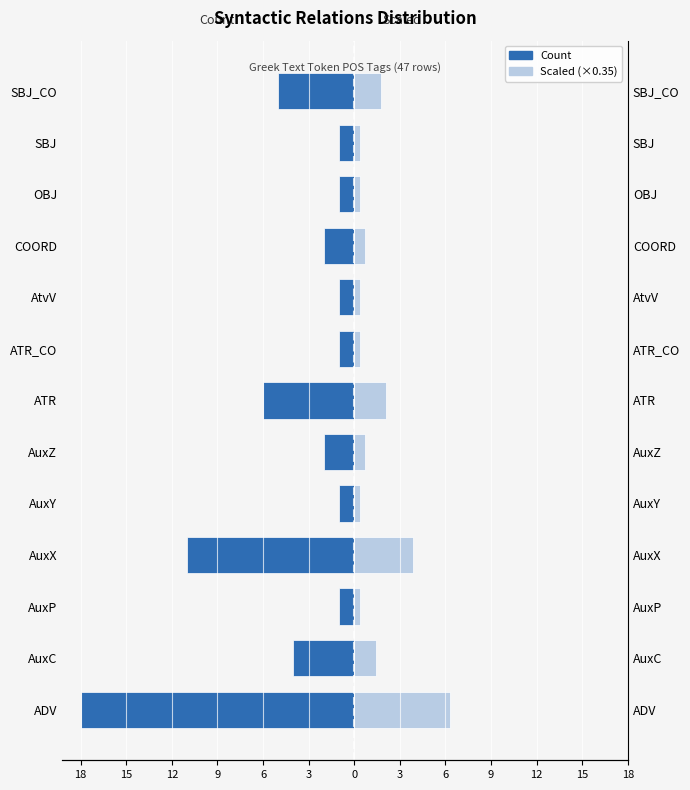

What is the average value of the Count (left) series?

-4.2